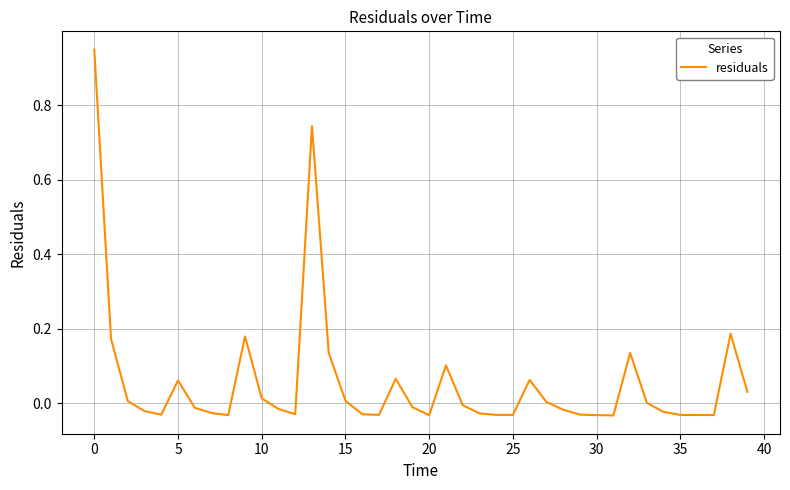

What is the difference between the maximum and minimum values?

1.0